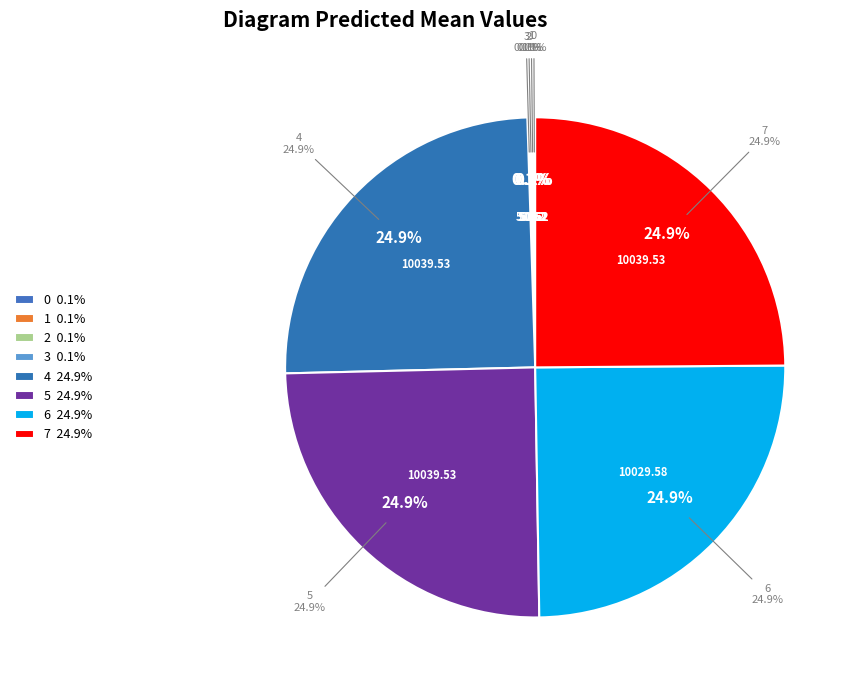

True or false: 1 accounts for 0% of the total.

True